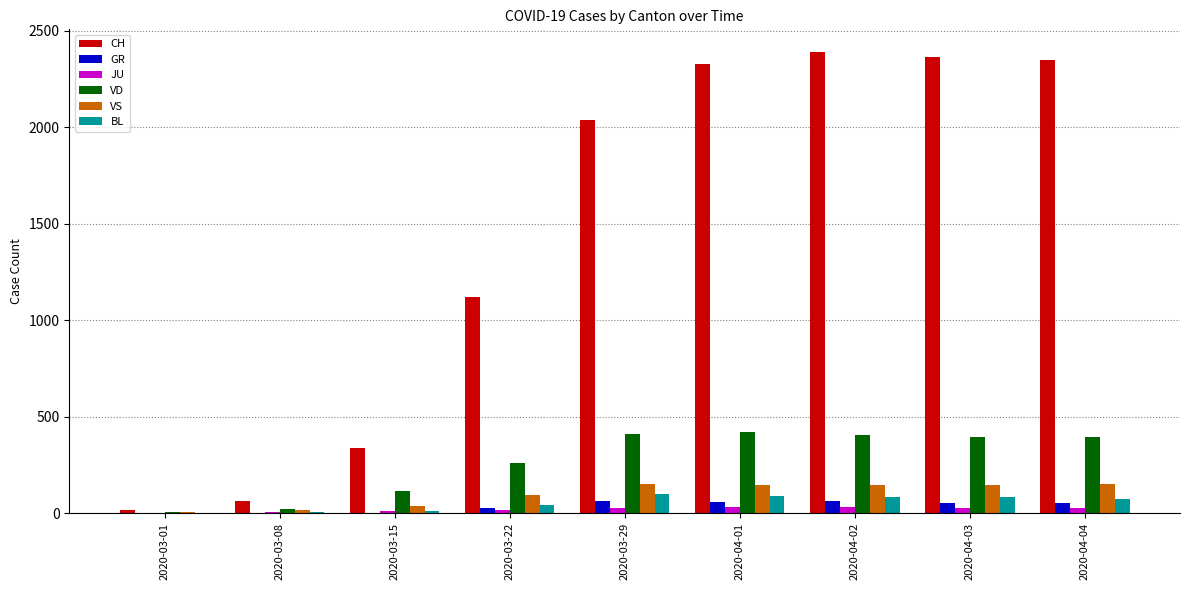

How many groups of bars are there?

9